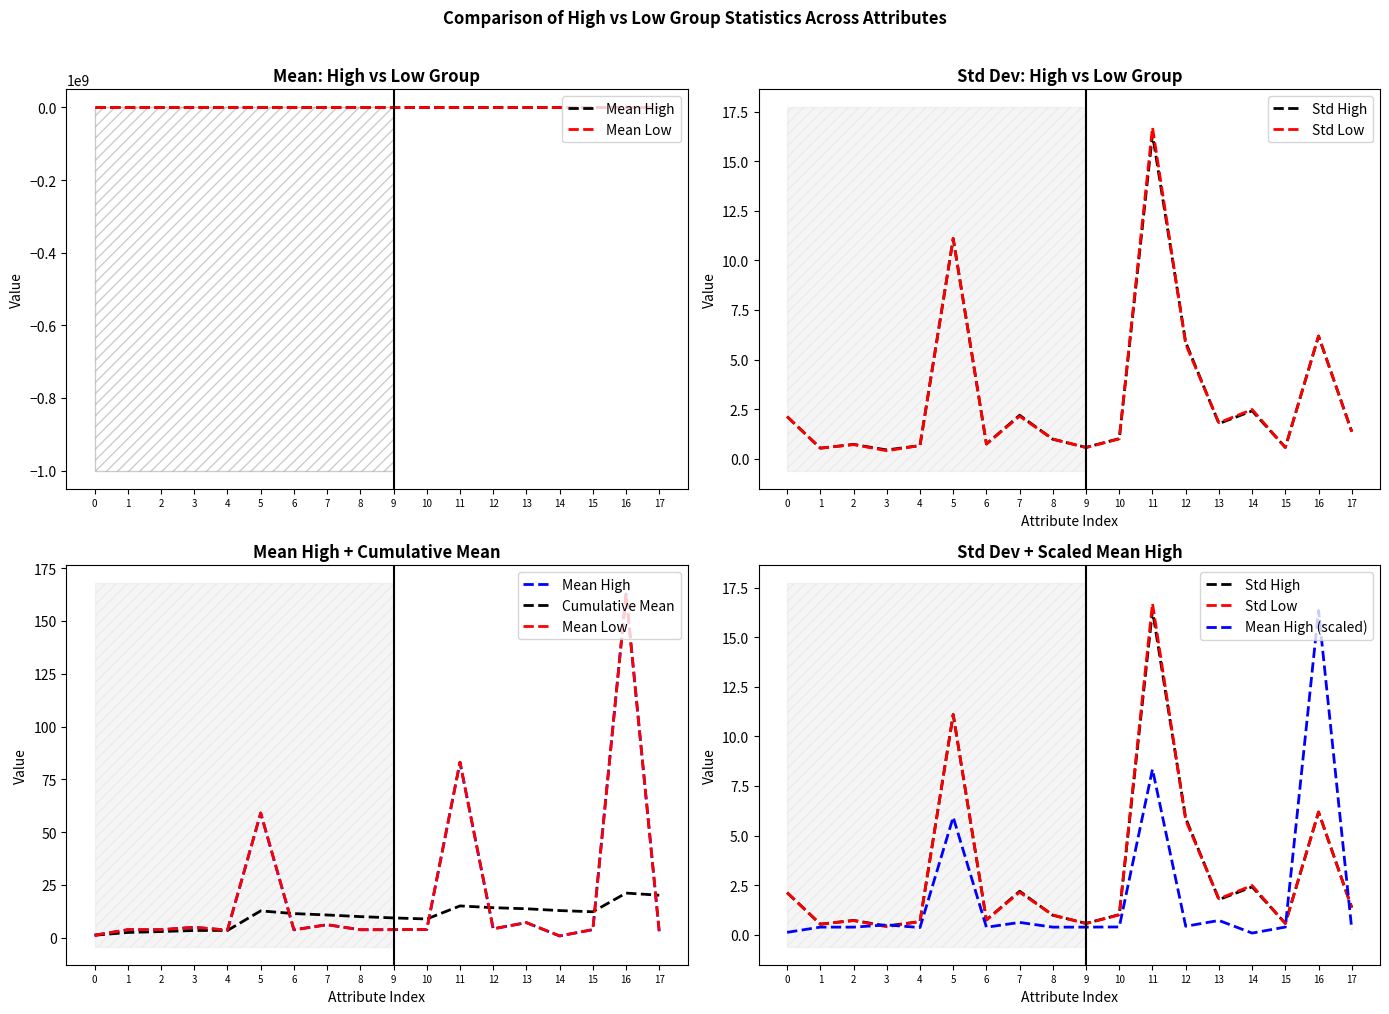

At how many categories does at least one series exceed 62?

2